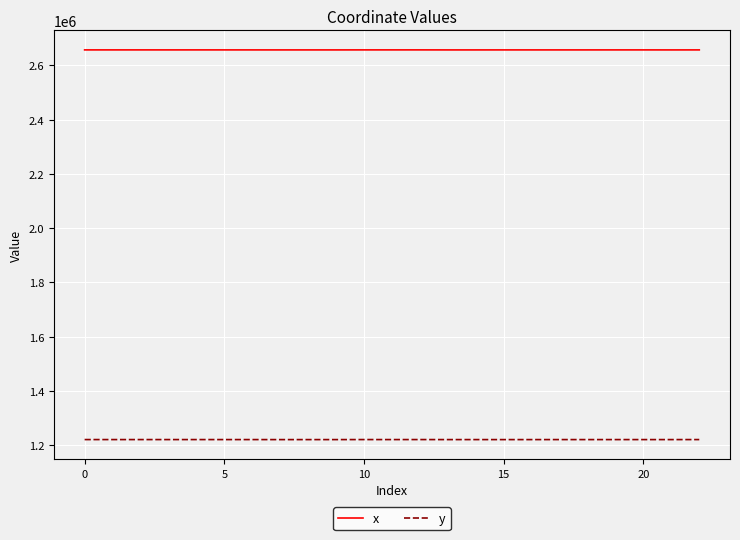

True or false: y and x intersect in this chart.

False